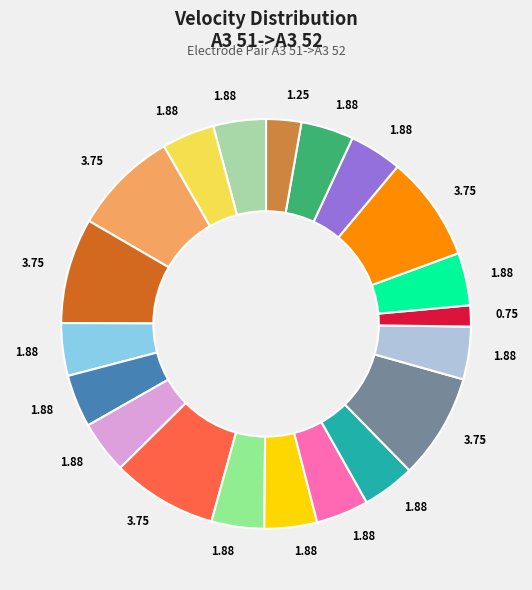

Does any single category account for the majority?

No